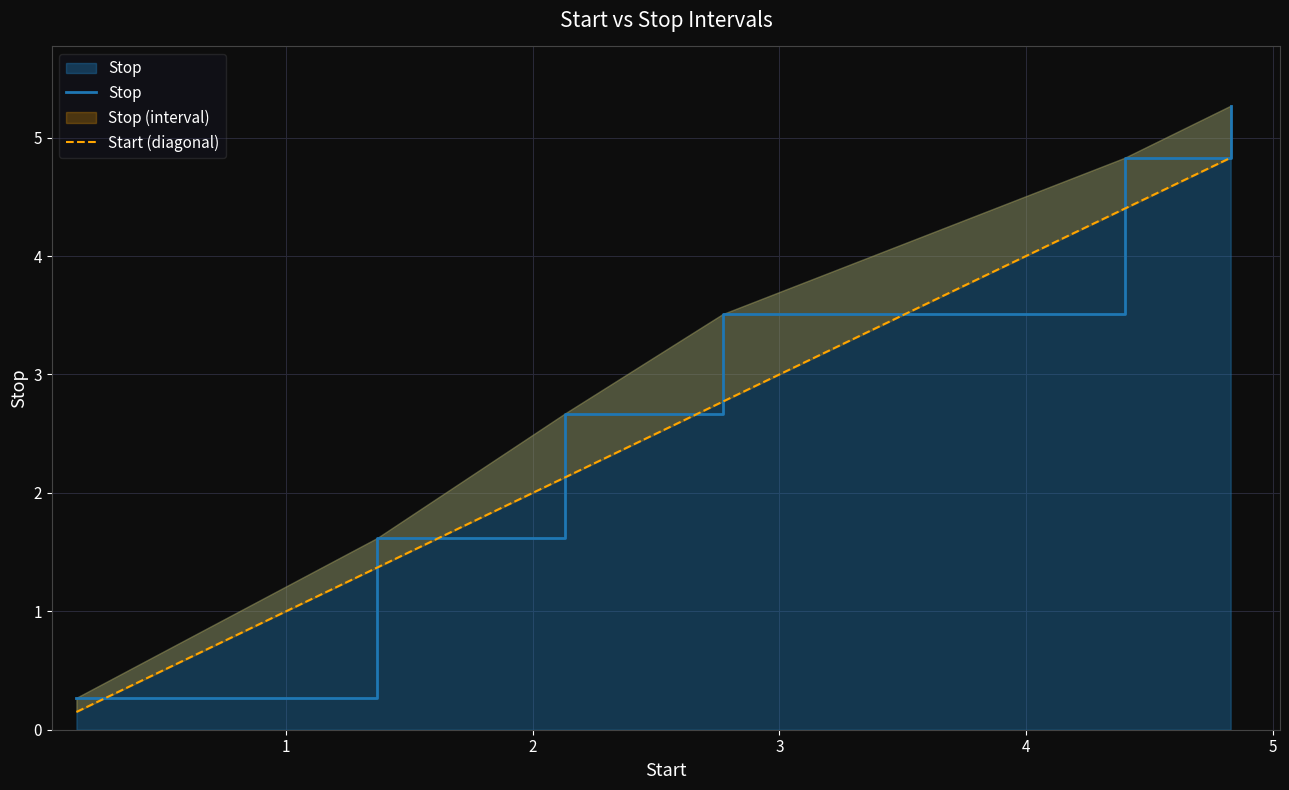

What is the sum of all Start (diagonal) values?

15.7